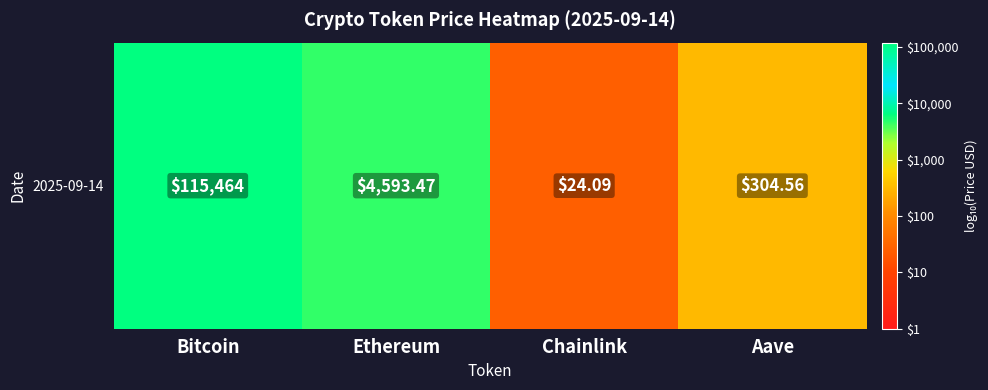

How many data points are above 3?

2